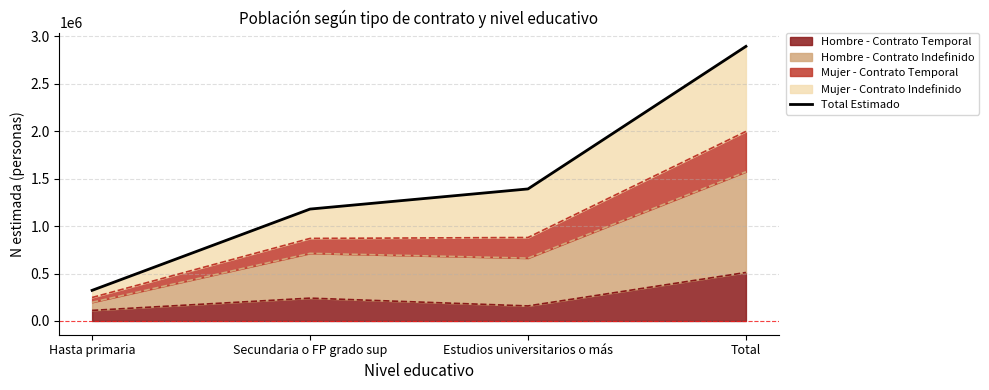

Reading left to right, what are all the values shown in this chart?

322919	1179735	1391965	2894619